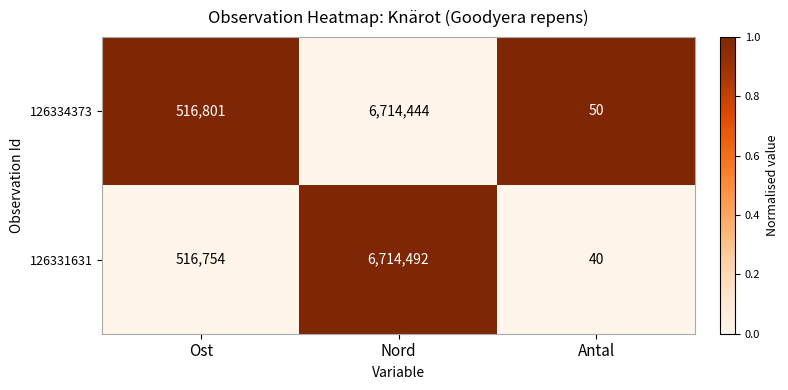

What is the difference between the maximum and minimum values in the 126334373 series?

6714394